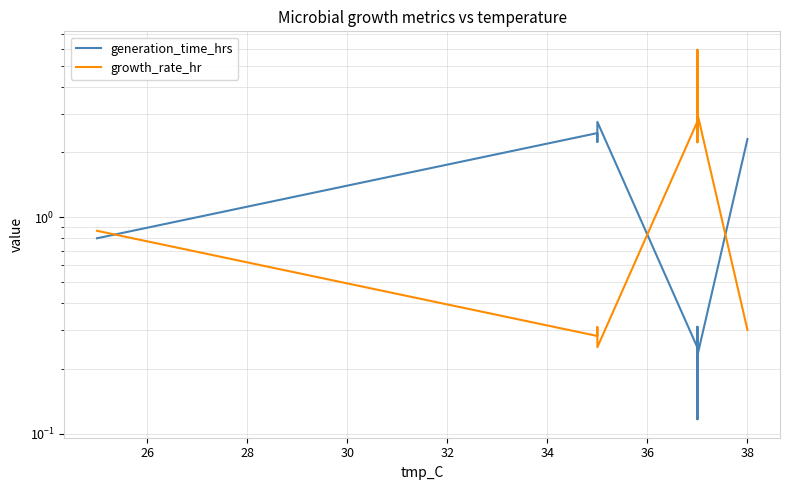

Rank the series by their average value, from highest to lowest.

growth_rate_hr, generation_time_hrs